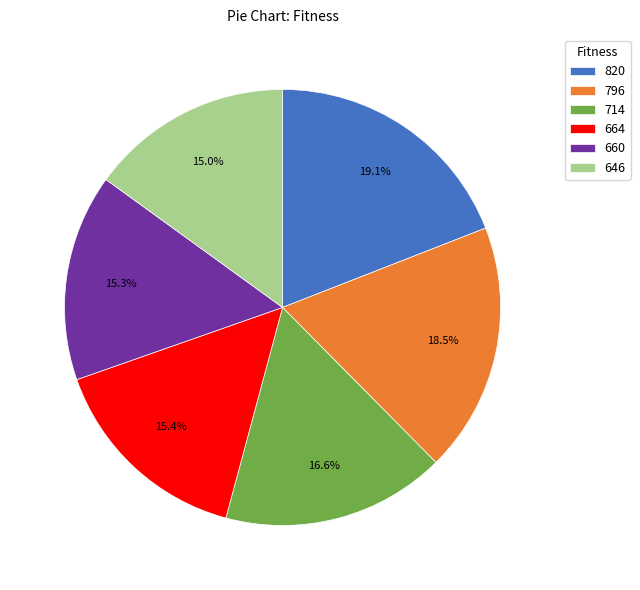

Is there a majority slice in this chart?

No